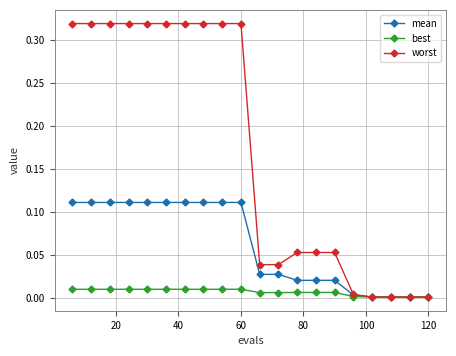

Rank the series by their average value, from lowest to highest.

best, mean, worst